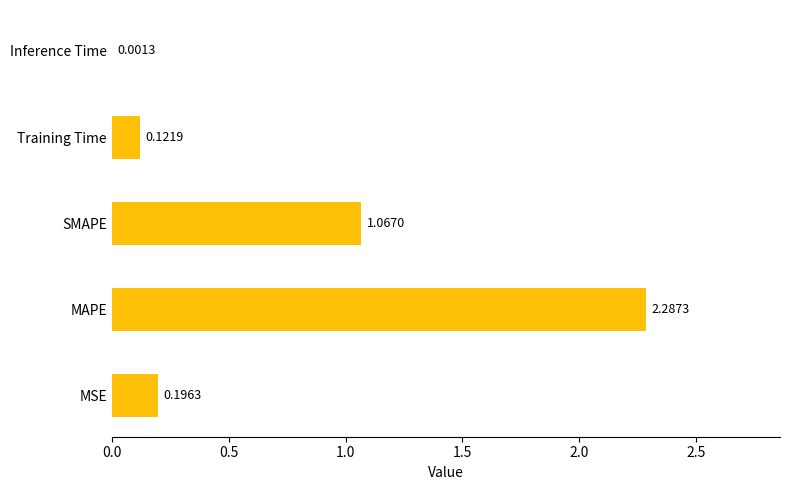

Which has a higher value, Inference Time or MAPE?

MAPE